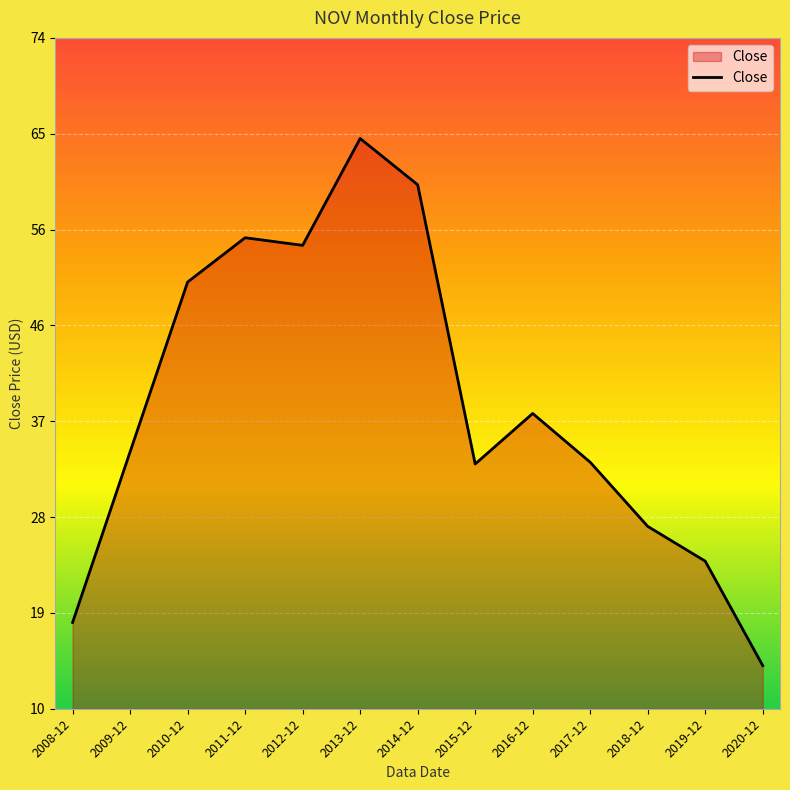

Where is the data nearest to the value 39?

2016-12